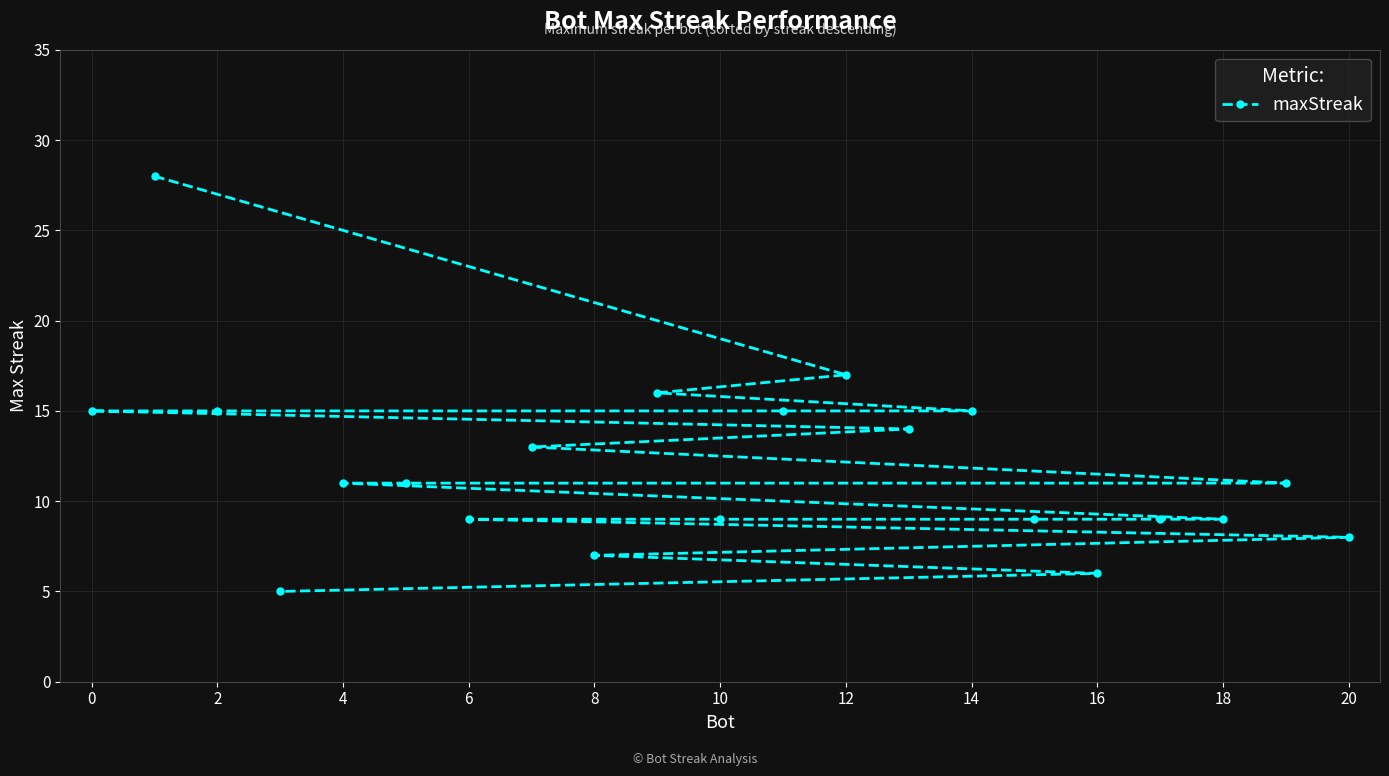

What is the minimum value shown in the chart?

5